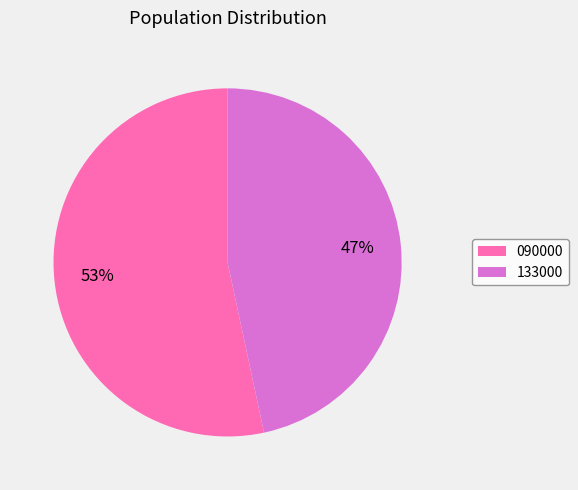

Is it true that 090000 is 61% of the pie?

False